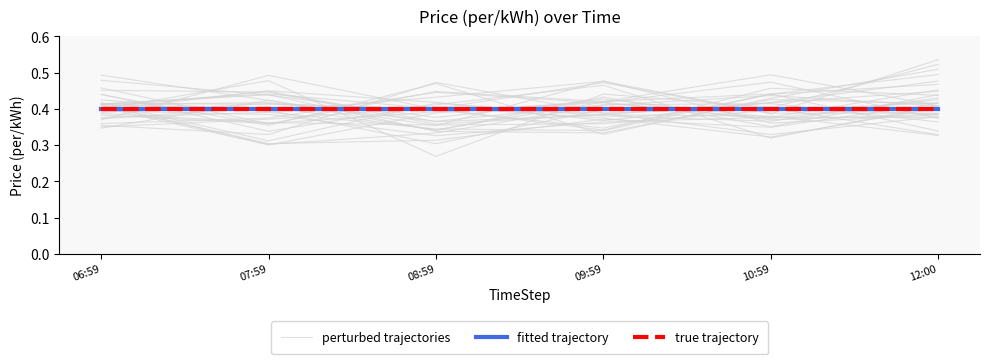

What position from the right is 10:59?

2